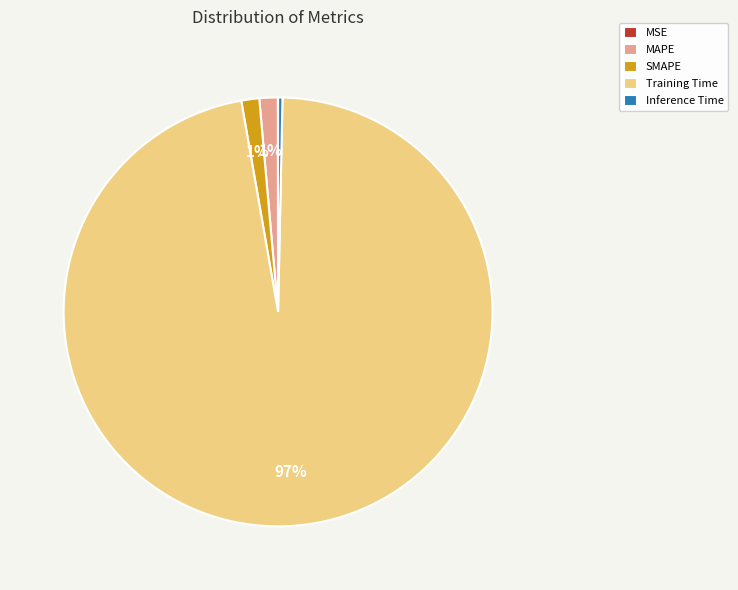

To the nearest percent, what is the difference between the Inference Time and SMAPE slice percentages?

1%